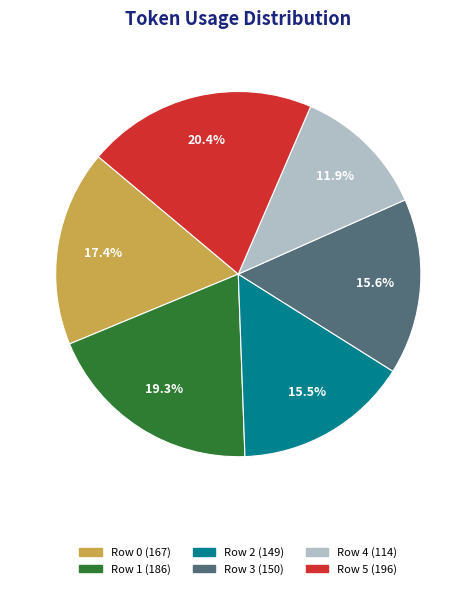

To the nearest percent, what percentage of the pie is Row 1?

19%